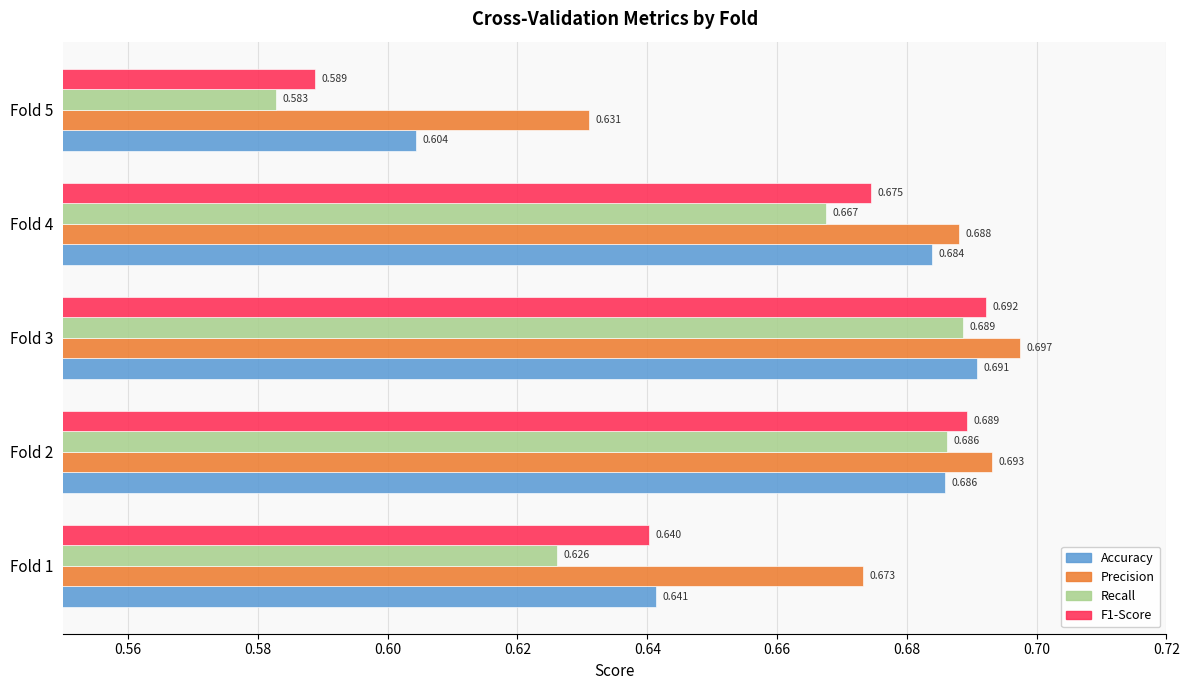

Which series has the largest total across all categories?

Precision